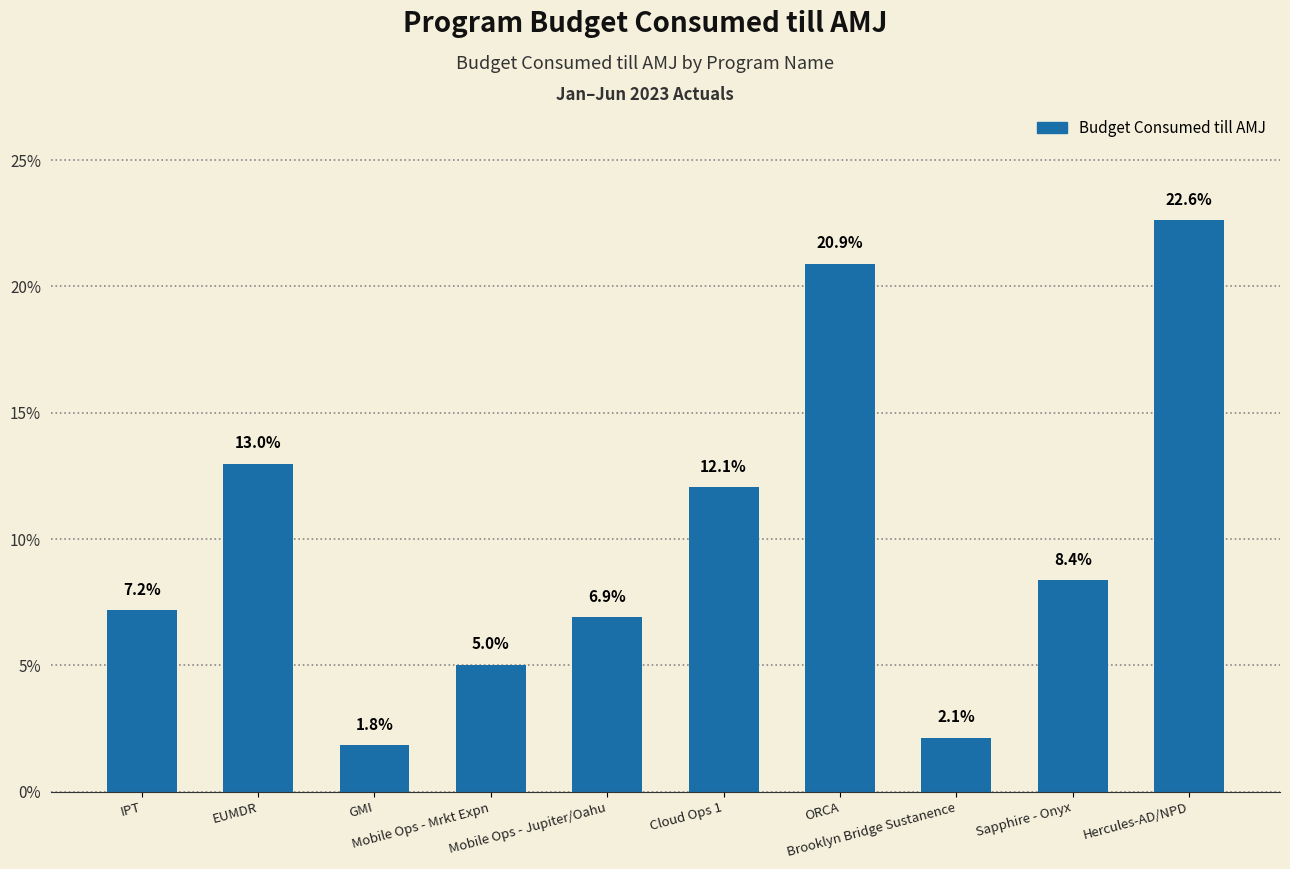

Which category has the highest value across all series?

Hercules-AD/NPD